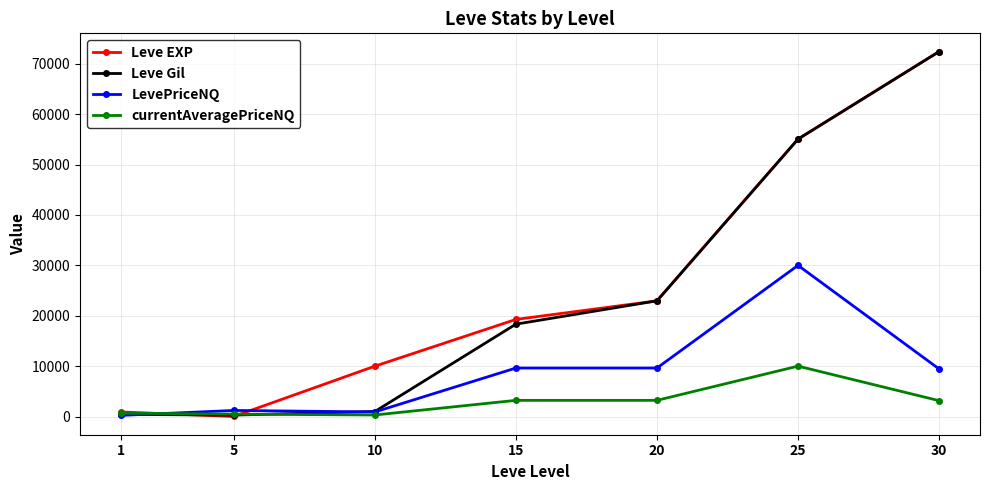

Which series changed the most between 5 and 15?

Leve EXP